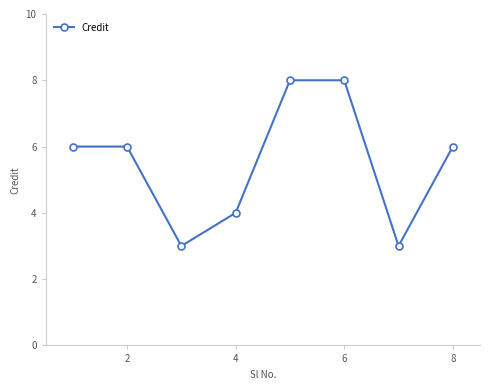

What is the greatest value displayed?

8